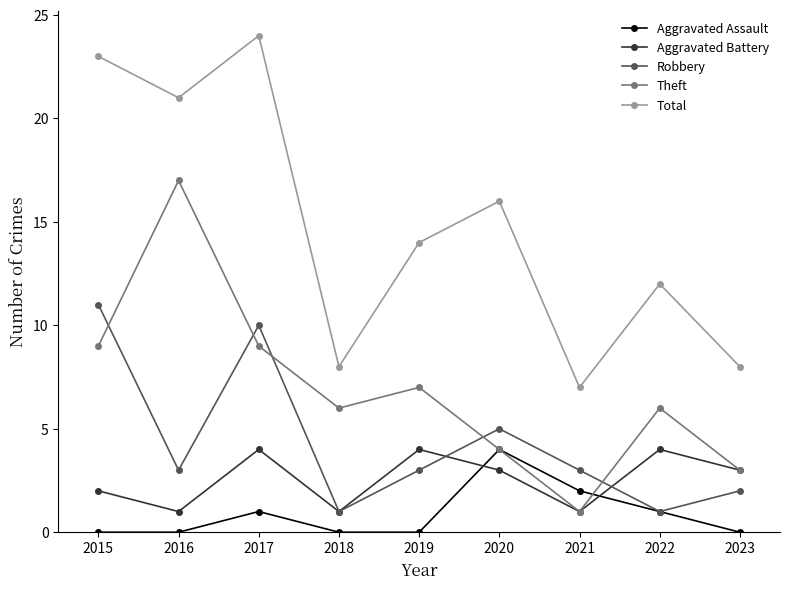

What are all the series names shown in the legend?

Aggravated Assault, Aggravated Battery, Robbery, Theft, Total